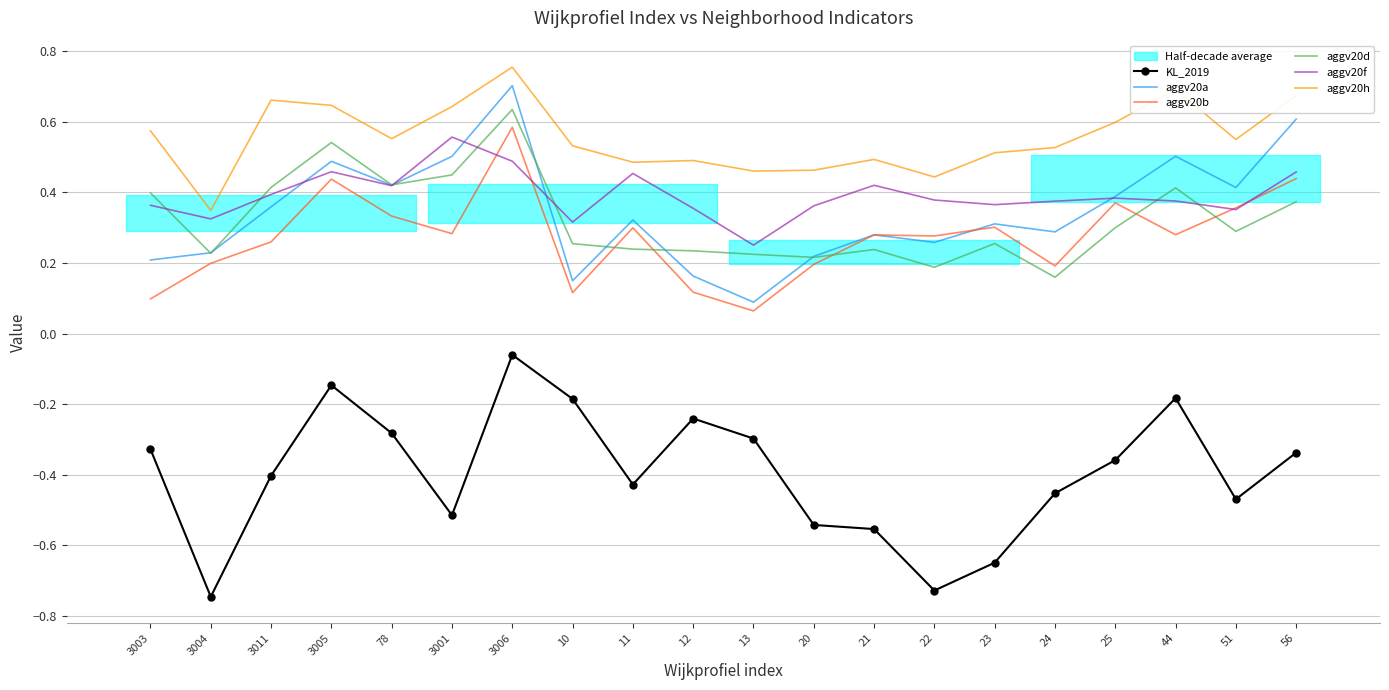

Rank the series at 13 from lowest to highest value.

KL_2019, aggv20b, aggv20a, aggv20d, aggv20f, aggv20h